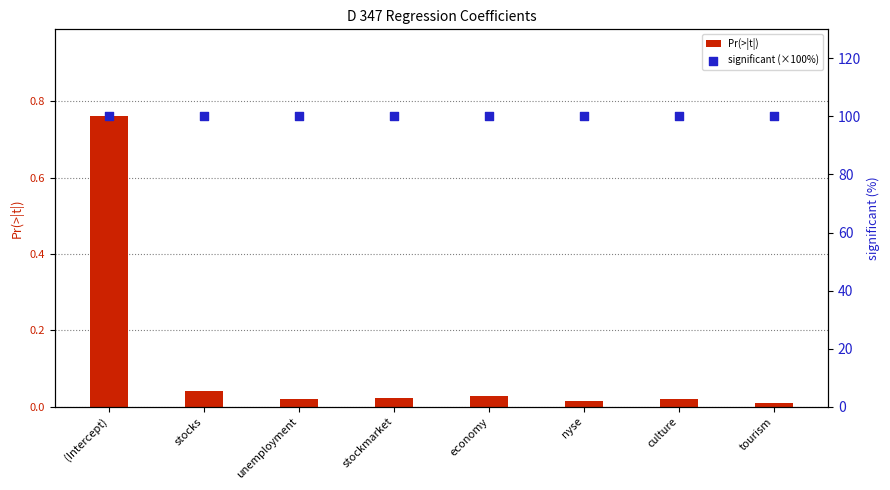

At how many categories does at least one series exceed 76?

8